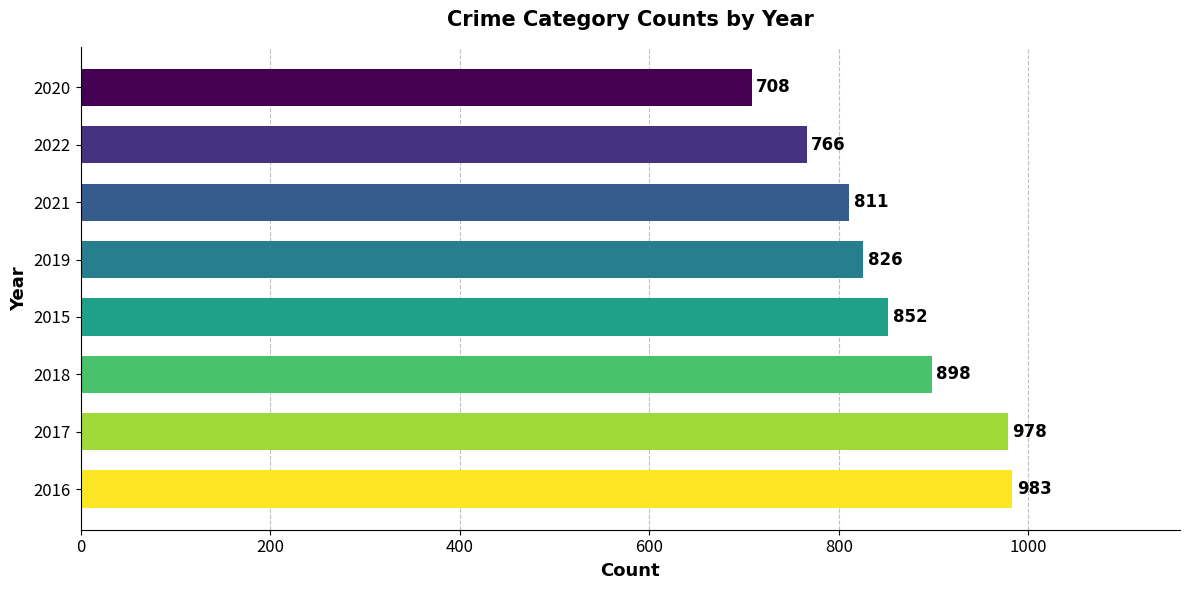

Where is the data nearest to the value 845?

2015